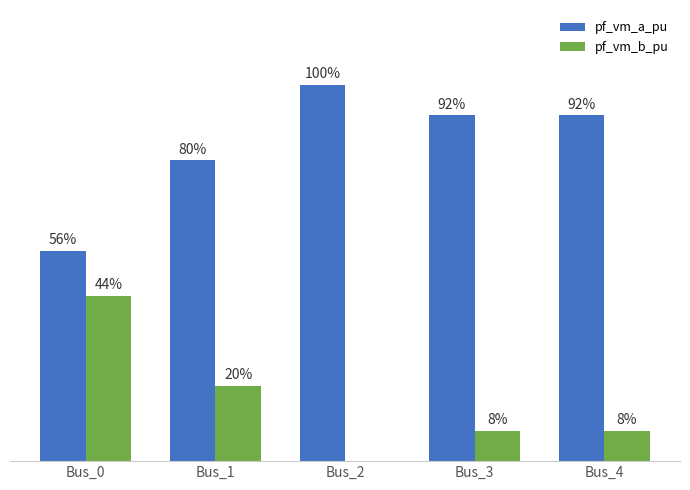

Is the value of pf_vm_b_pu at Bus_4 greater than the value of pf_vm_a_pu at Bus_1?

No